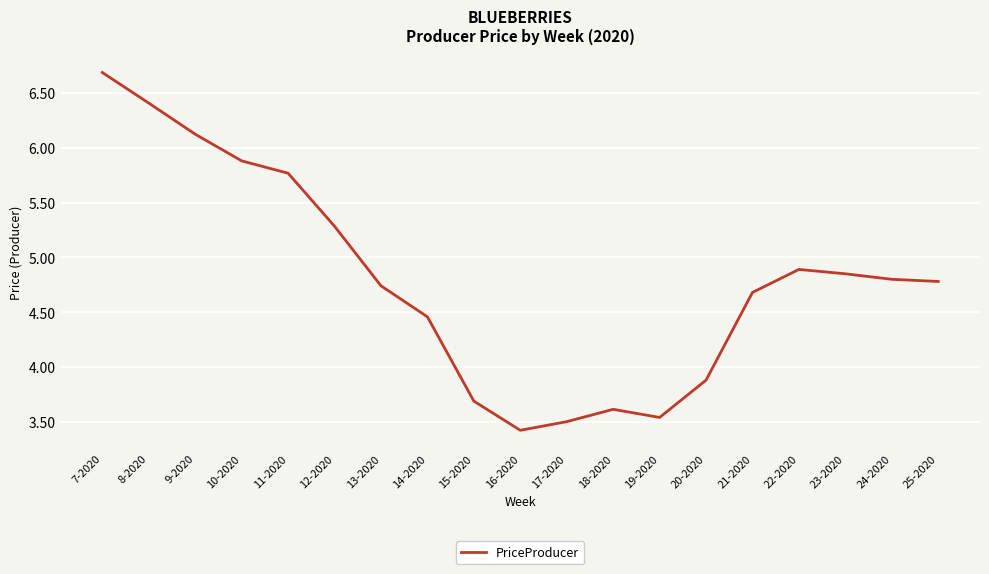

True or false: there are more than 0 points higher than both neighbors.

True